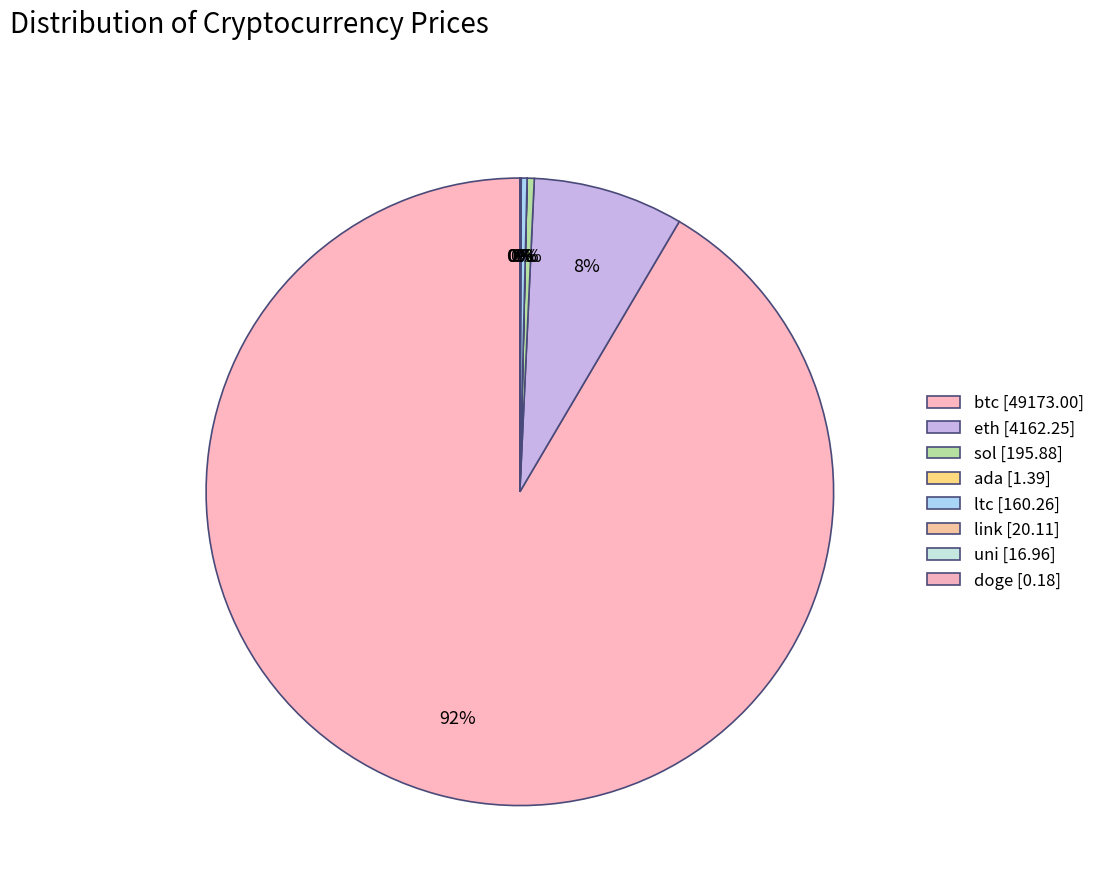

Combined, do eth and uni account for over 50%?

No